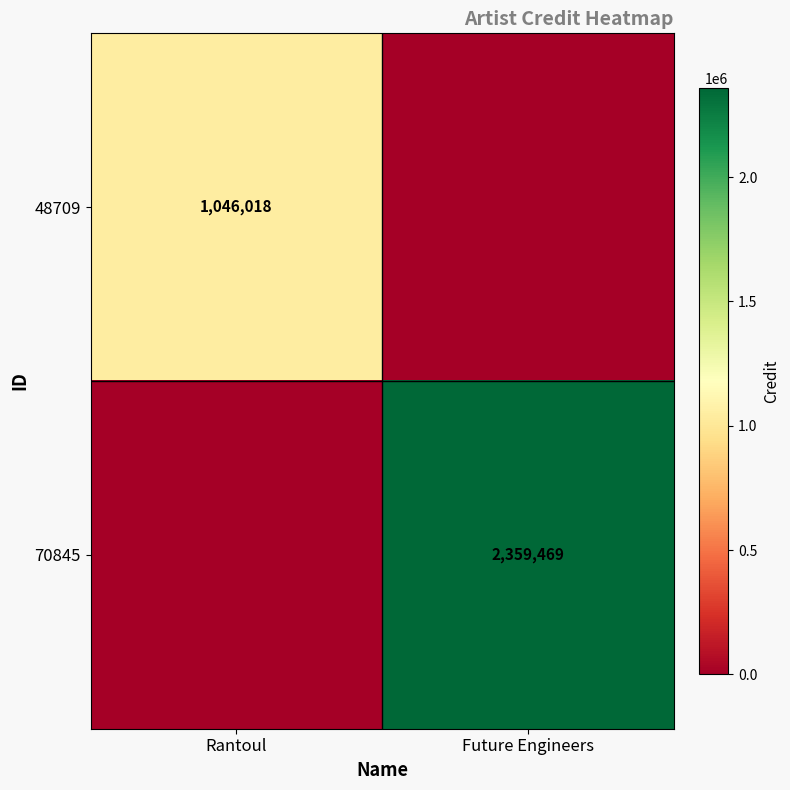

Is the value of 48709 at Rantoul greater than the value of 70845 at Future Engineers?

No